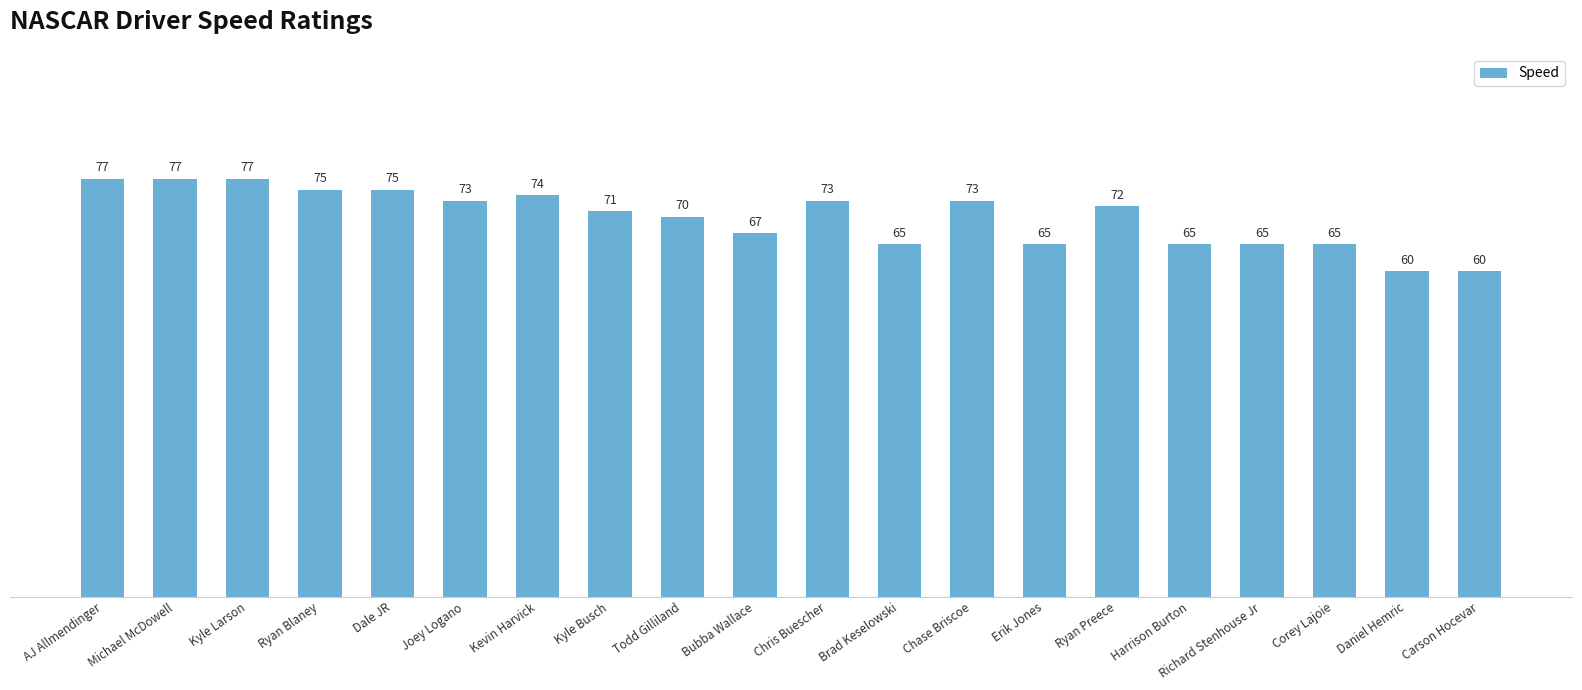

What is the difference between the second highest and second lowest values?

17